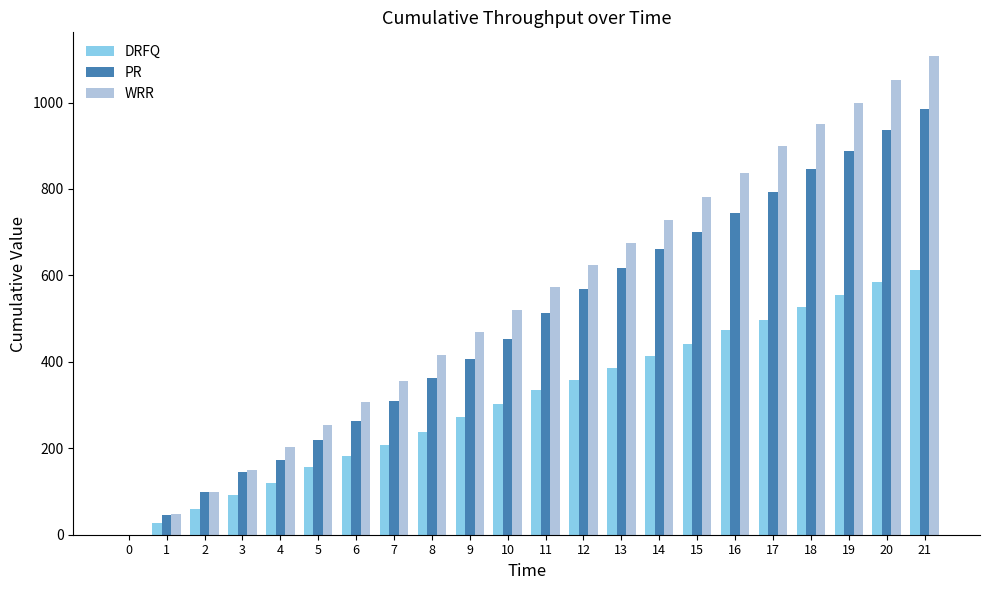

Which series has the widest spread of values?

WRR